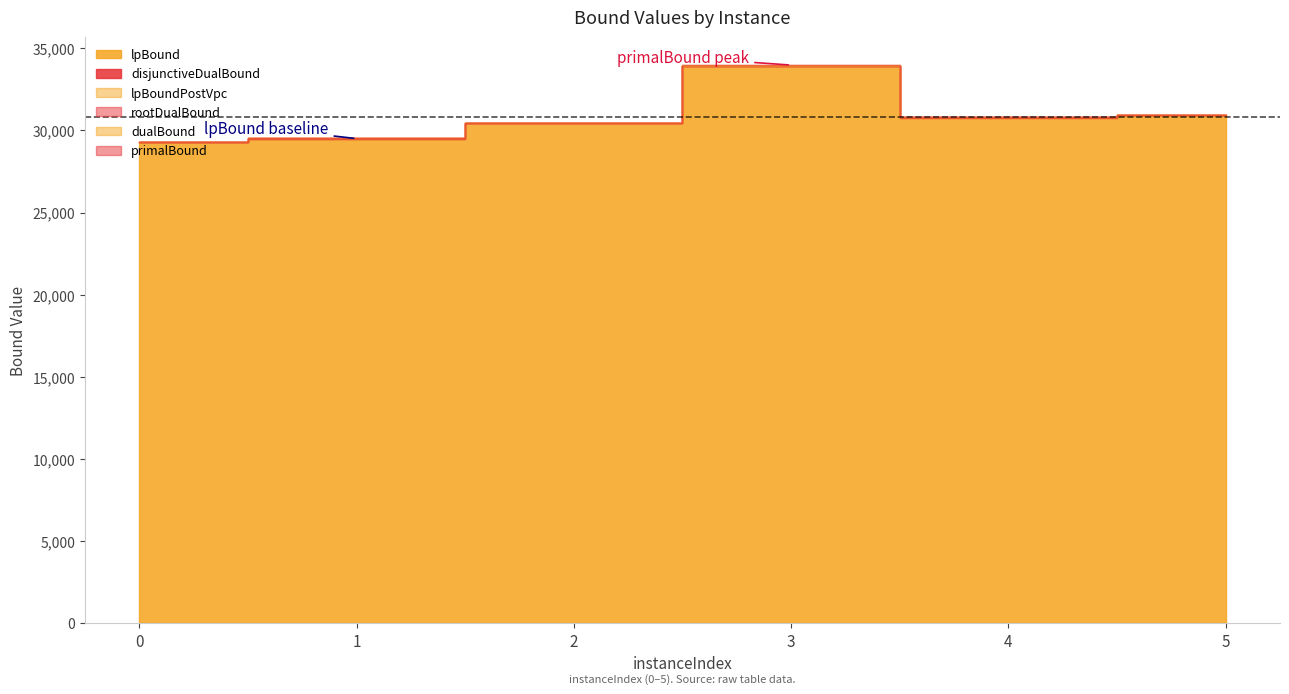

Which series has the largest total across all categories?

primalBound